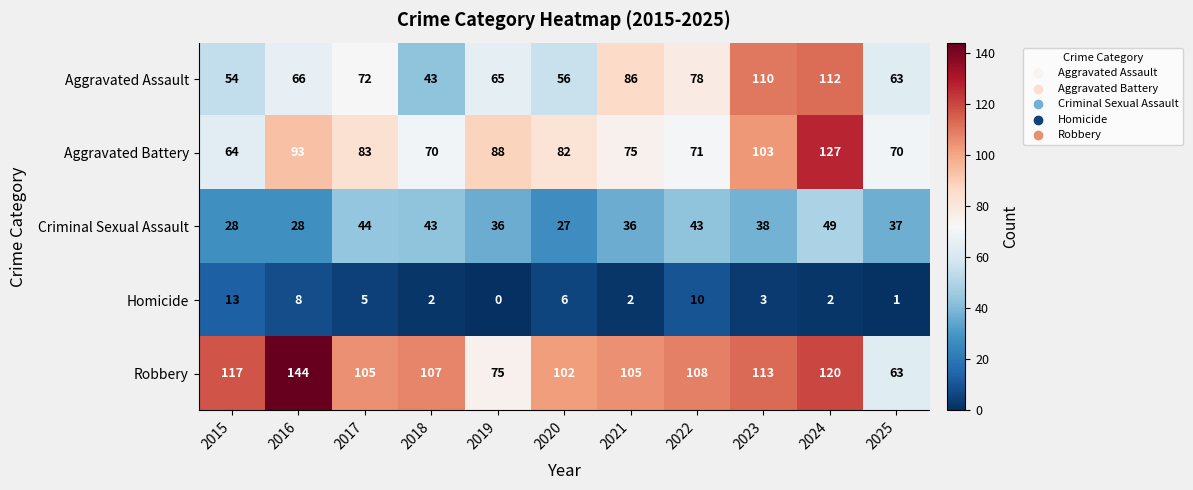

Which label corresponds to the largest value in the chart?

2016